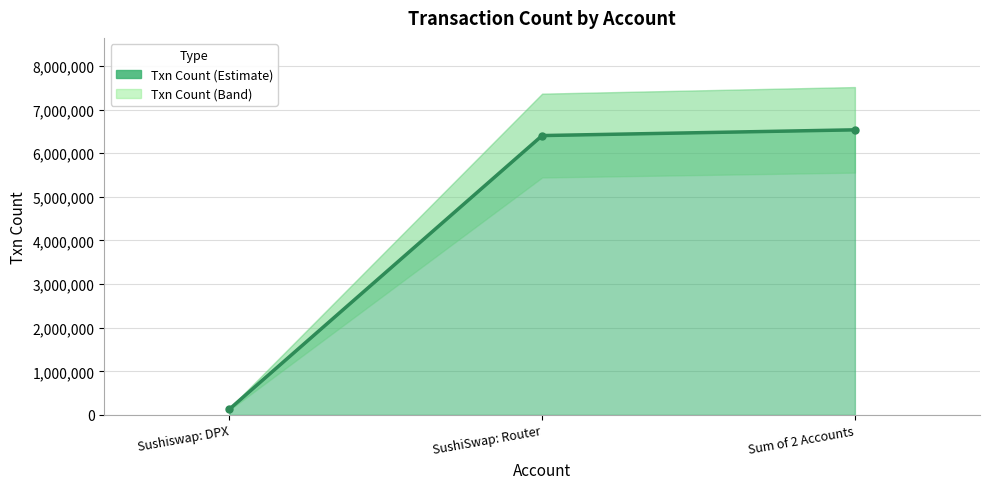

Rank the categories by value from highest to lowest.

Sum of 2 Accounts, SushiSwap: Router, Sushiswap: DPX